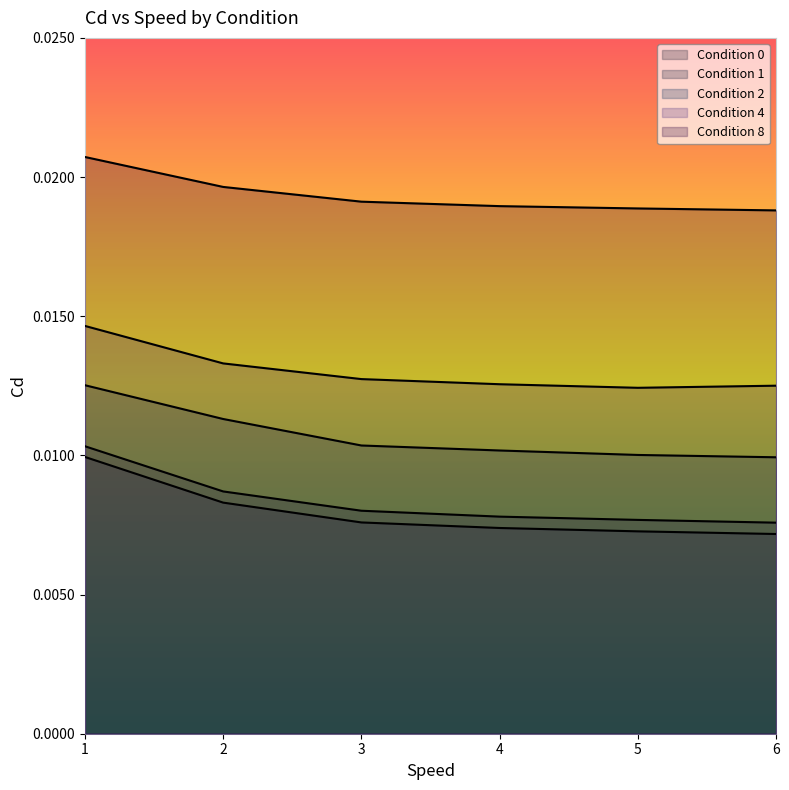

Between 1 and 5, which series saw the biggest shift?

Condition 0